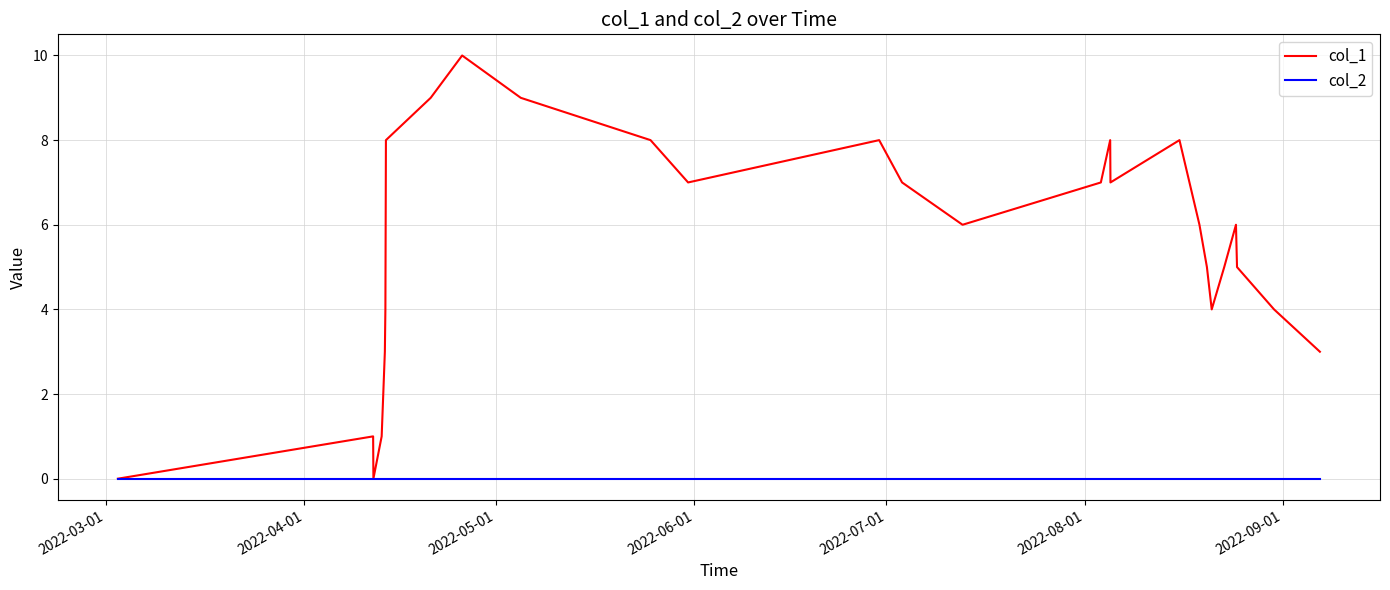

List the series in order of their peak value, lowest first.

col_2, col_1